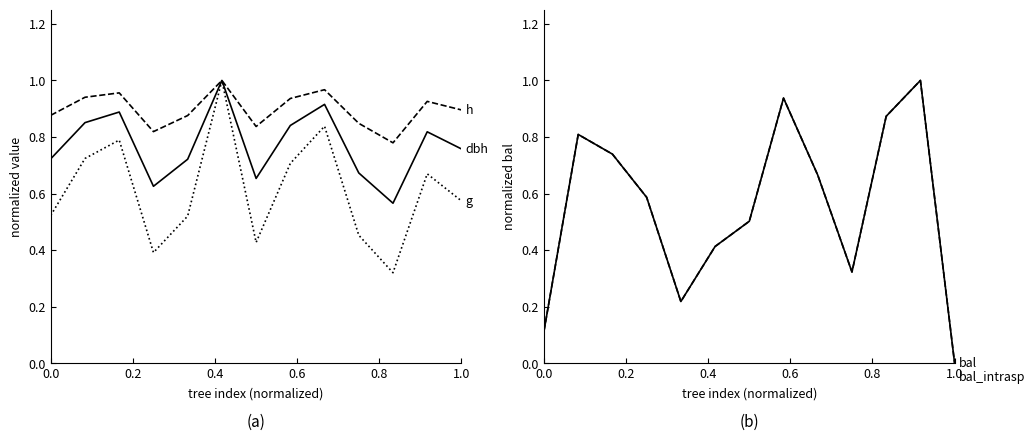

What is the value of the dbh point at the 12th from the left?

0.8